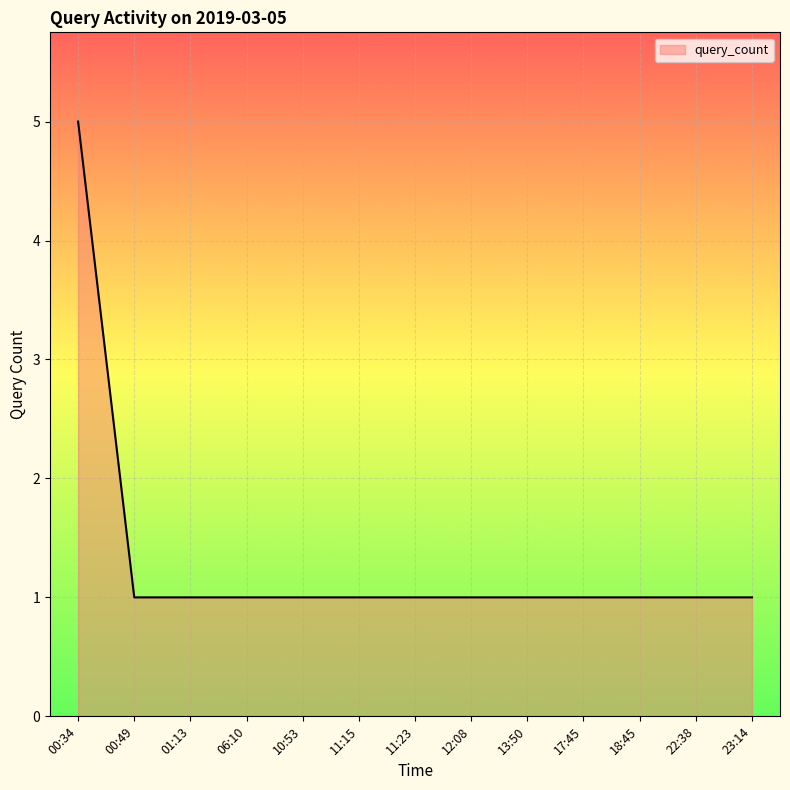

True or false: the data shows 0 at 22:38.

False